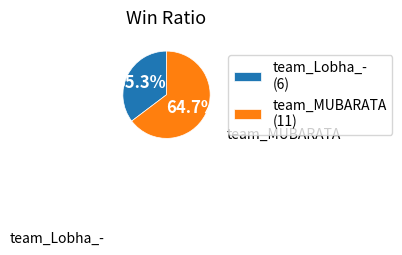

Does team_MUBARATA account for over 50% of the chart?

Yes